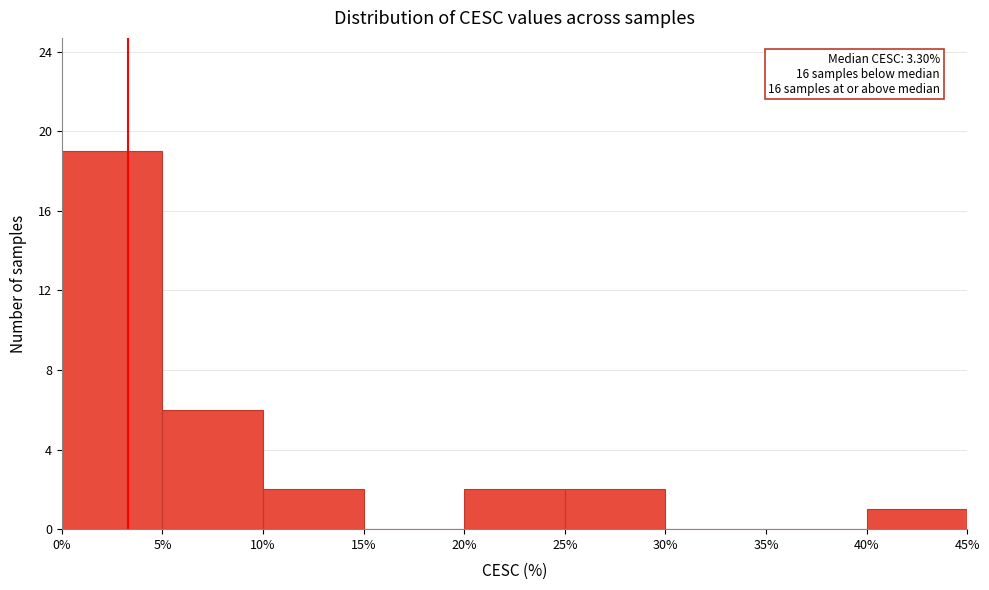

Over which range of the x-axis is the bar tallest?

0% to 5%